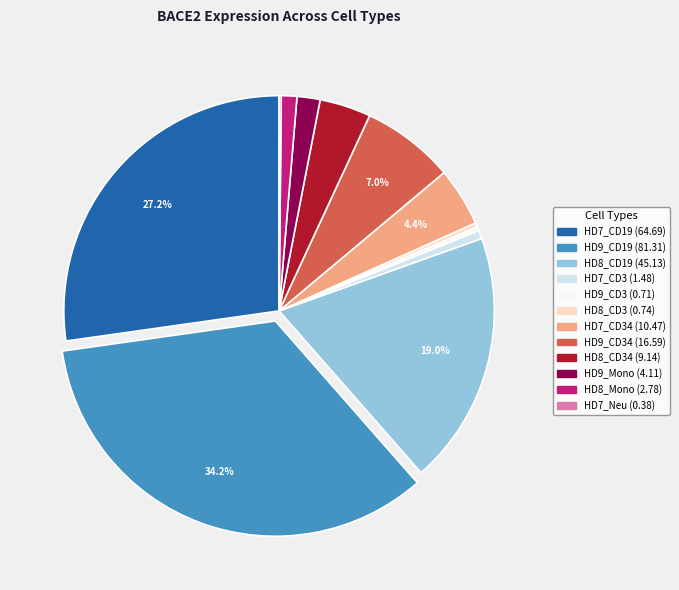

Is there any slice that represents more than half of the pie?

No